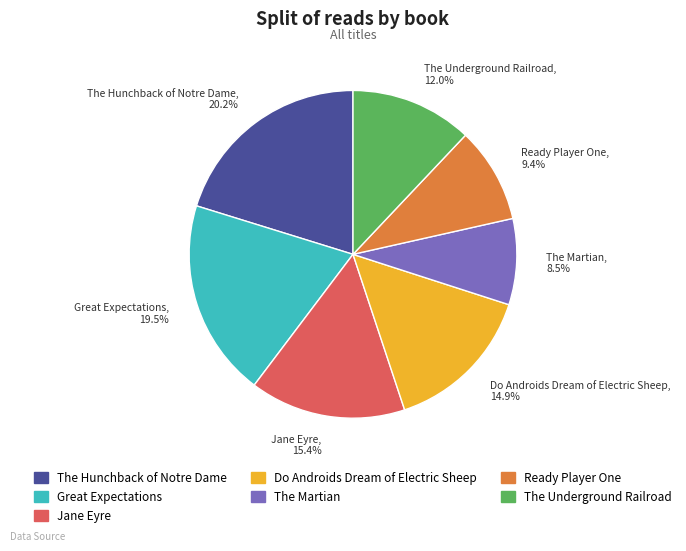

To the nearest percent, what percentage of the pie is Do Androids Dream of Electric Sheep?

15%